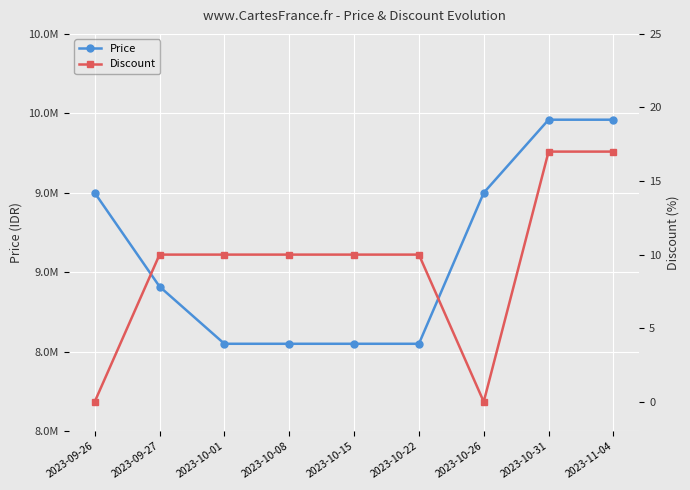

What is the label of the 8th point from the left?

2023-10-31